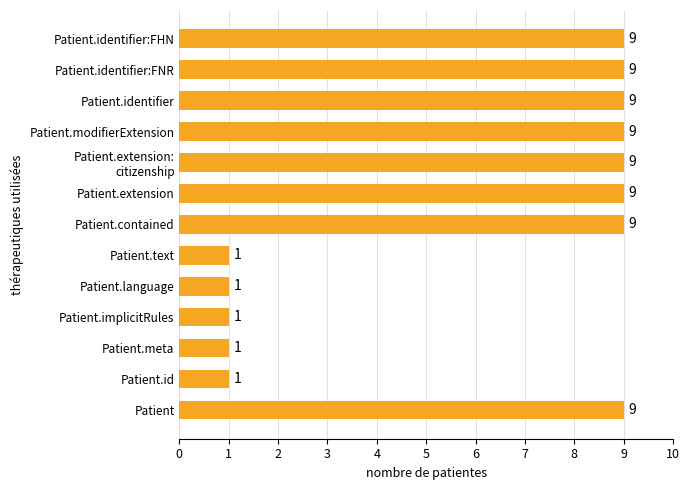

Reading top to bottom, list all the values displayed in this chart.

9	9	9	9	9	9	9	1	1	1	1	1	9